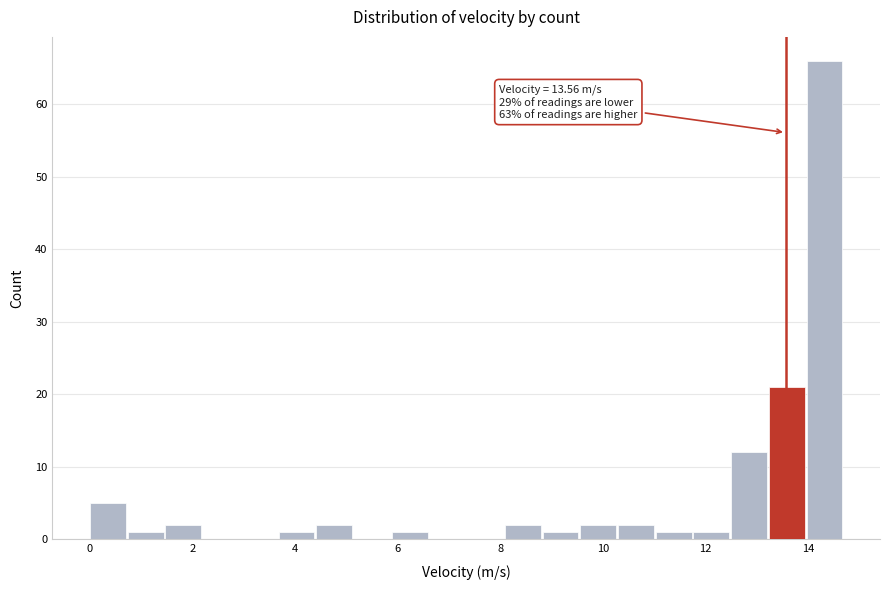

Read against the x-axis, roughly where is the centre of the tallest bar?

14.4